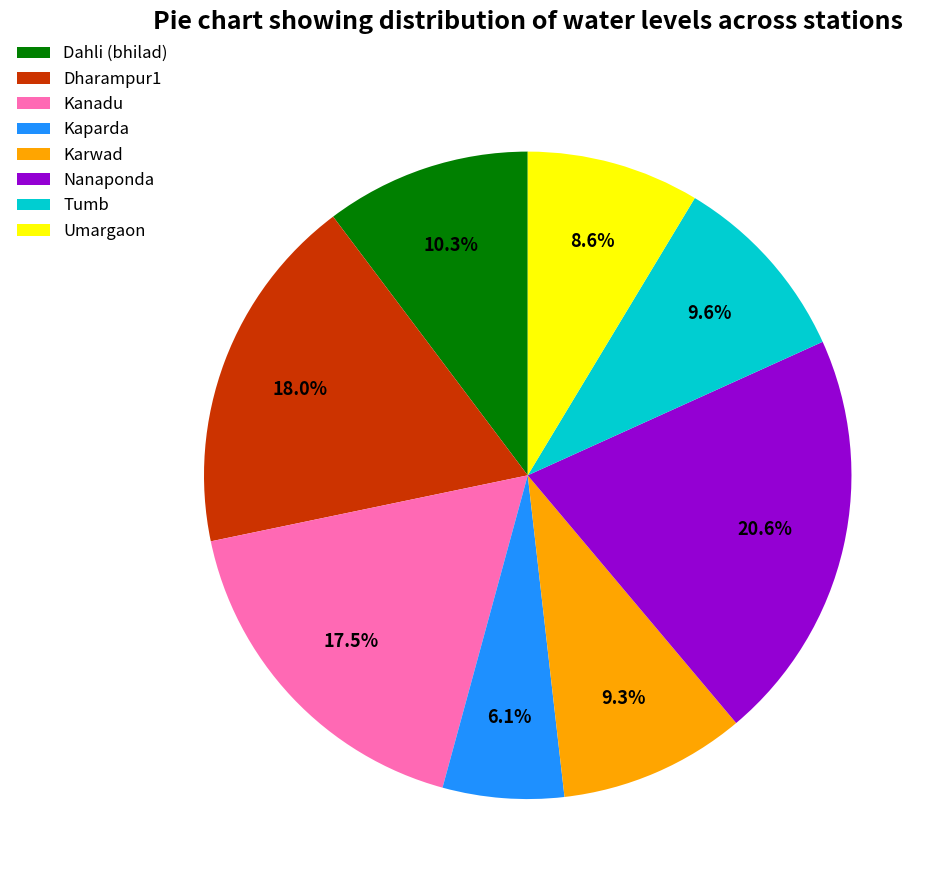

What percentage is NOT represented by Kaparda?

93.9%